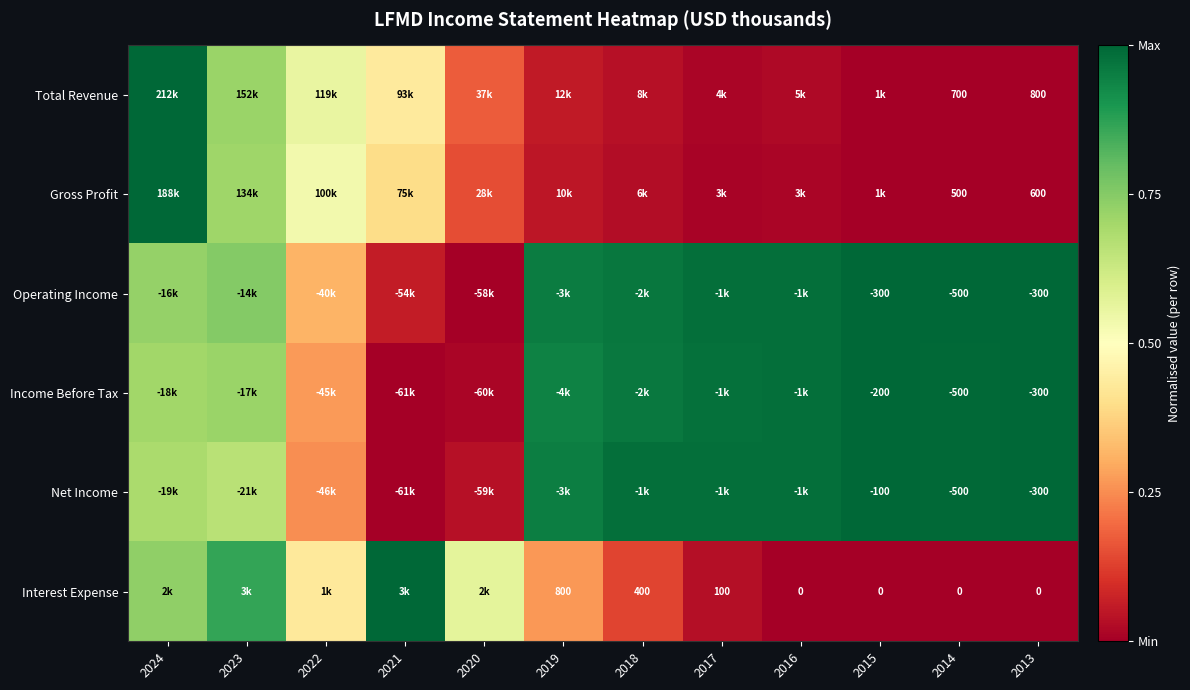

Which series changed the most between 2024 and 2020?

Gross Profit